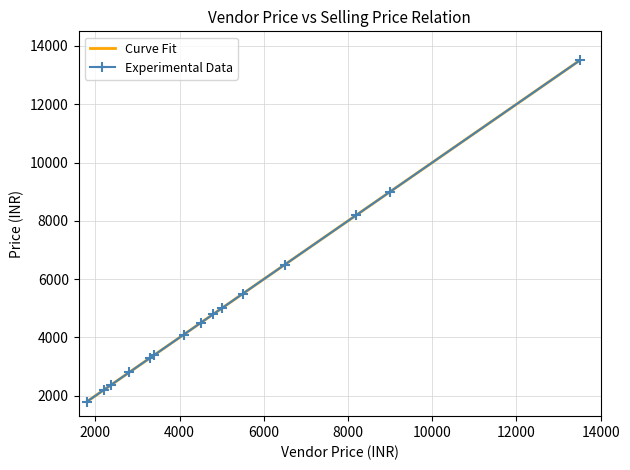

What is the difference between the maximum and minimum values?

11700